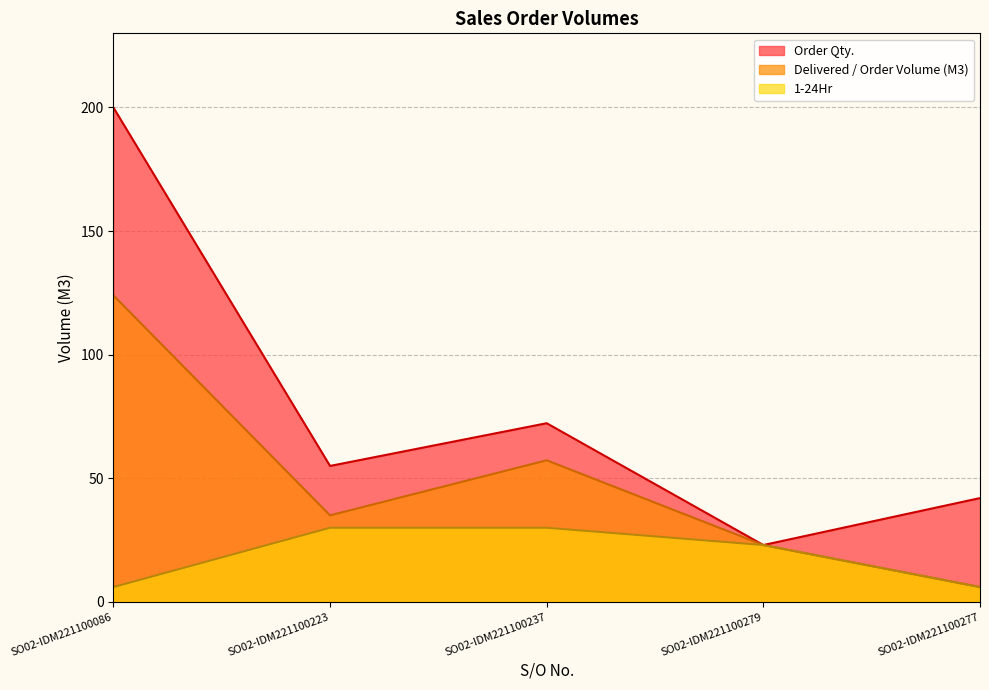

What is the value of the Order Qty. point at the 3rd from the left?

72.3